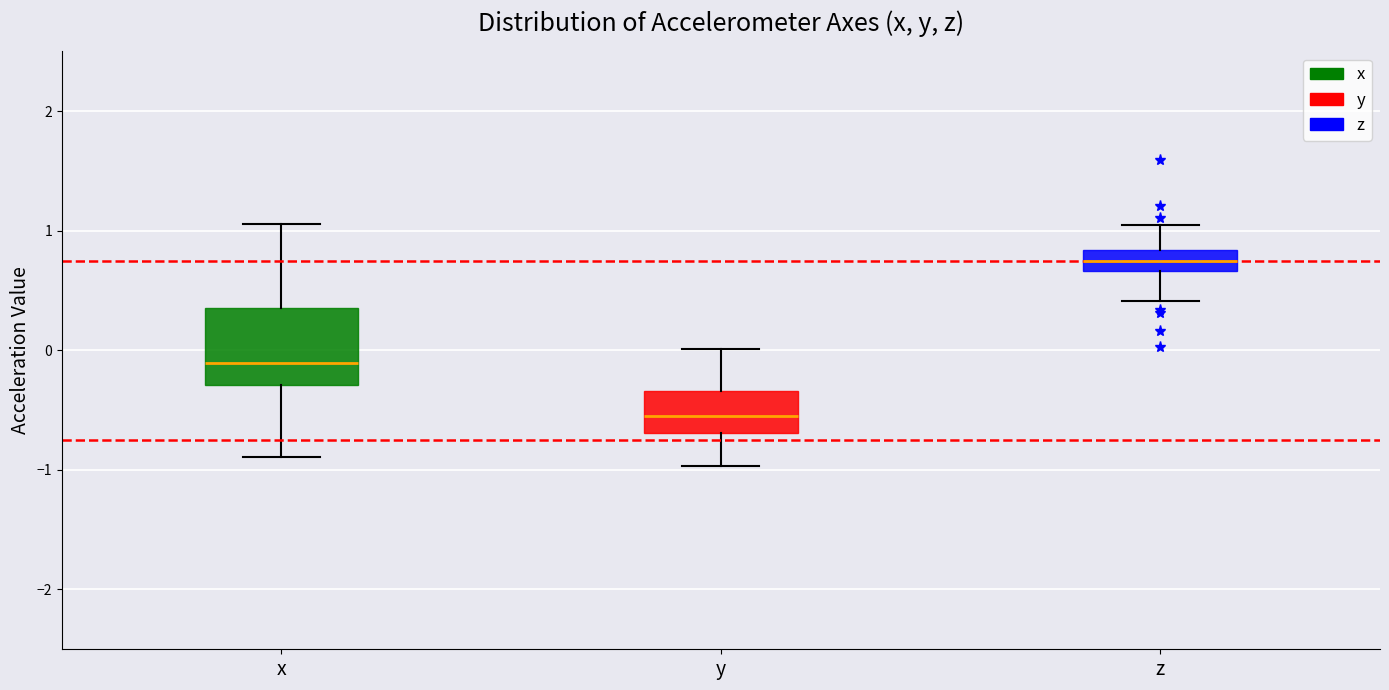

Where is the upper edge of the box for z on the y-axis? The values are not printed on the chart, so give them approximately, as read against the axis.

0.8